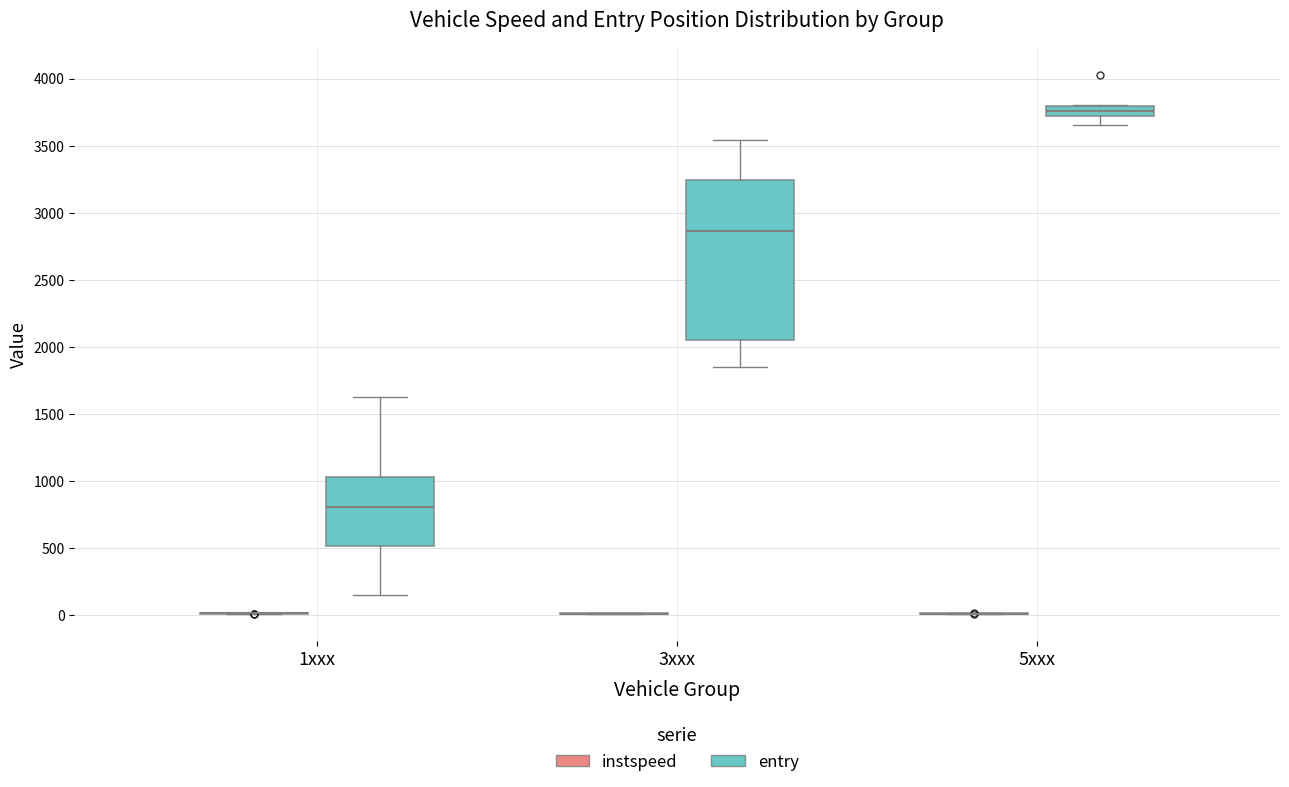

Reading left to right, read every box against the y-axis: the position of its median line, the range the box covers, and the ends of its whiskers. The values are not printed on the chart, so give them approximately, as read against the axis.

1xxx (instspeed): box collapsed to a line at 0, whiskers 0 to 0
1xxx (entry): median 800, box 500 to 1050, whiskers 150 to 1650
3xxx (instspeed): box collapsed to a line at 0, whiskers 0 to 0
3xxx (entry): median 2850, box 2050 to 3250, whiskers 1850 to 3550
5xxx (instspeed): box collapsed to a line at 0, whiskers 0 to 0
5xxx (entry): median 3750, box 3700 to 3800, whiskers 3650 to 3800